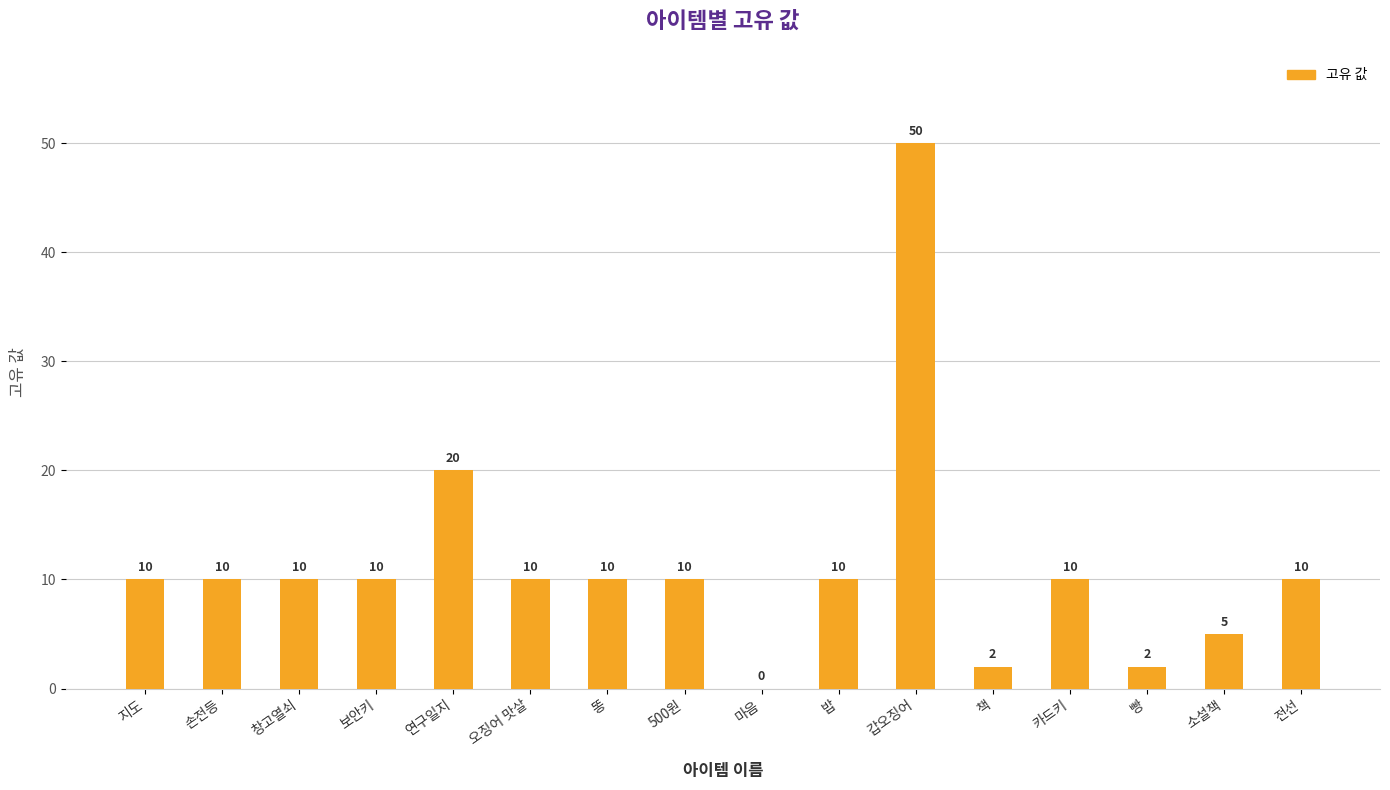

At which category does the chart reach its peak across all series?

갑오징어